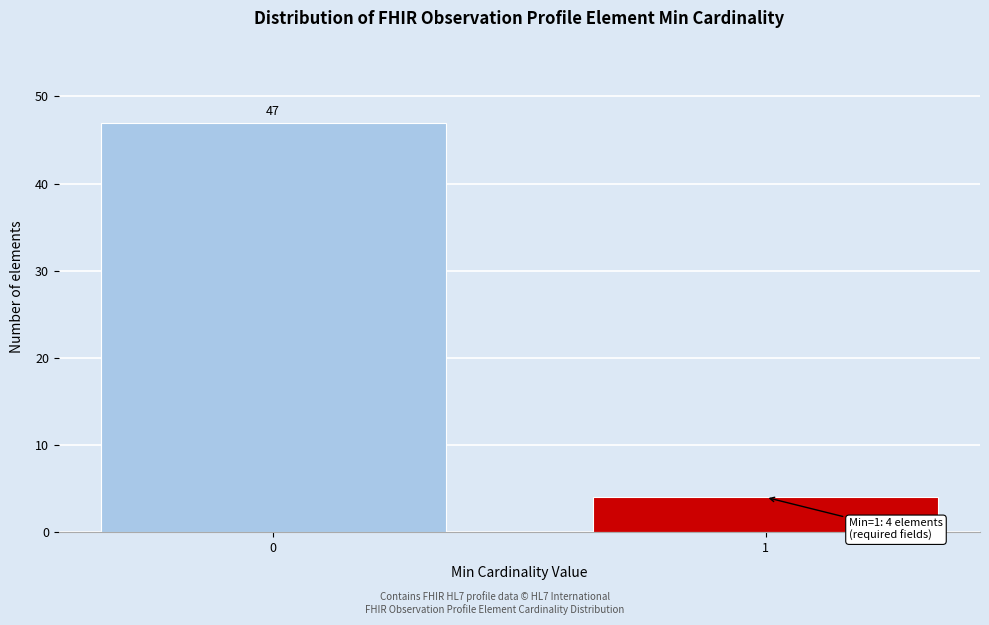

Reading right to left, list all the values displayed in this chart.

4	47